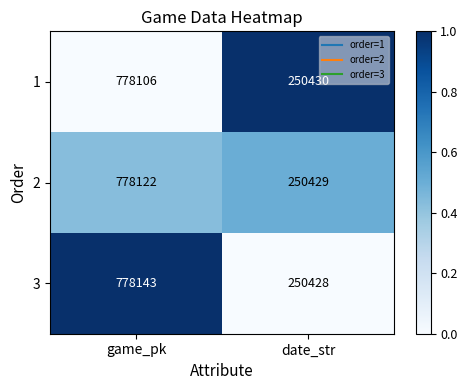

Reading right to left, extract all data points from this chart.

1: date_str=250430	game_pk=778106
2: date_str=250429	game_pk=778122
3: date_str=250428	game_pk=778143